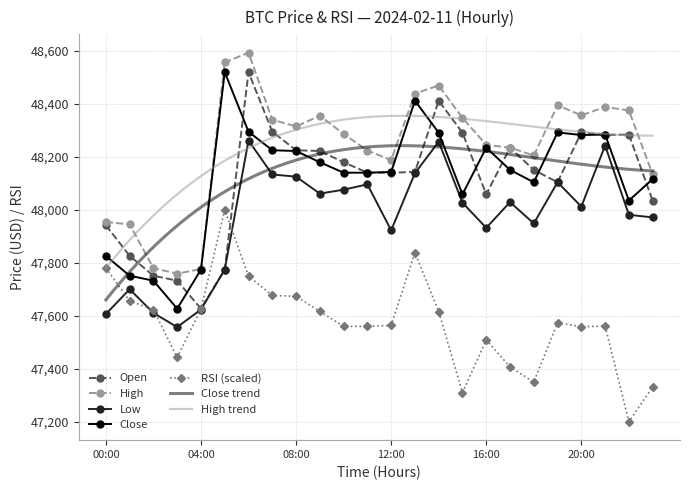

In open, how many points are lower than both neighbors (excluding endpoints)?

5